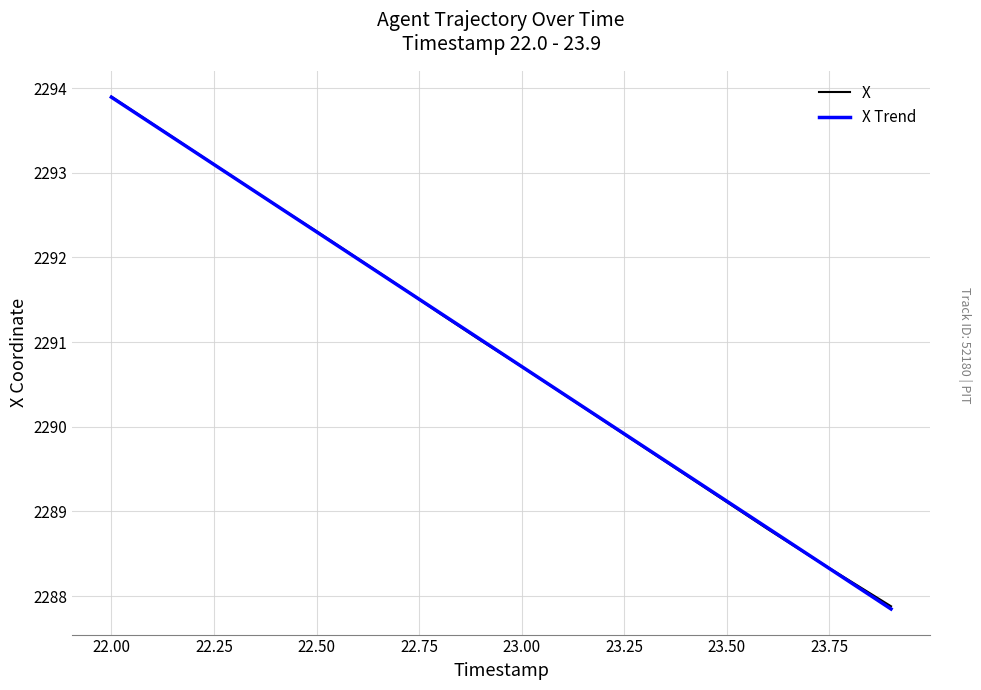

Reading right to left, list all the values displayed in this chart.

X: 2287.9	2288.2	2288.5	2288.8	2289.1	2289.4	2289.8	2290.1	2290.4	2290.7	2291.0	2291.3	2291.7	2292.0	2292.3	2292.6	2292.9	2293.3	2293.6	2293.9
X Trend: 2287.8	2288.2	2288.5	2288.8	2289.1	2289.4	2289.8	2290.1	2290.4	2290.7	2291.0	2291.3	2291.7	2292.0	2292.3	2292.6	2292.9	2293.3	2293.6	2293.9